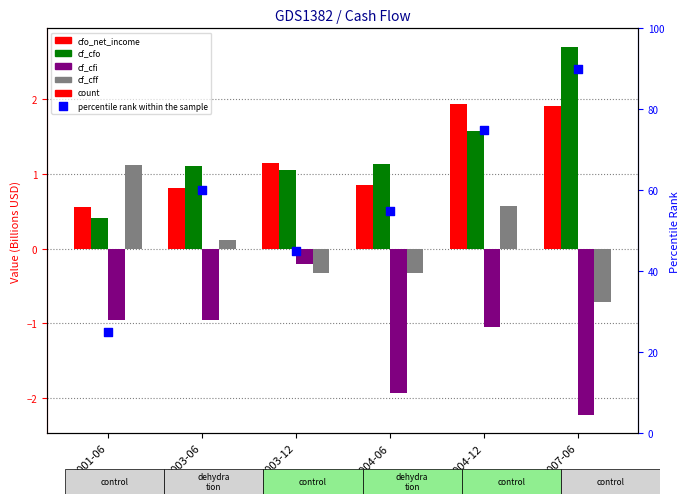

Which series contains the highest Y value?

percentile rank within the sample